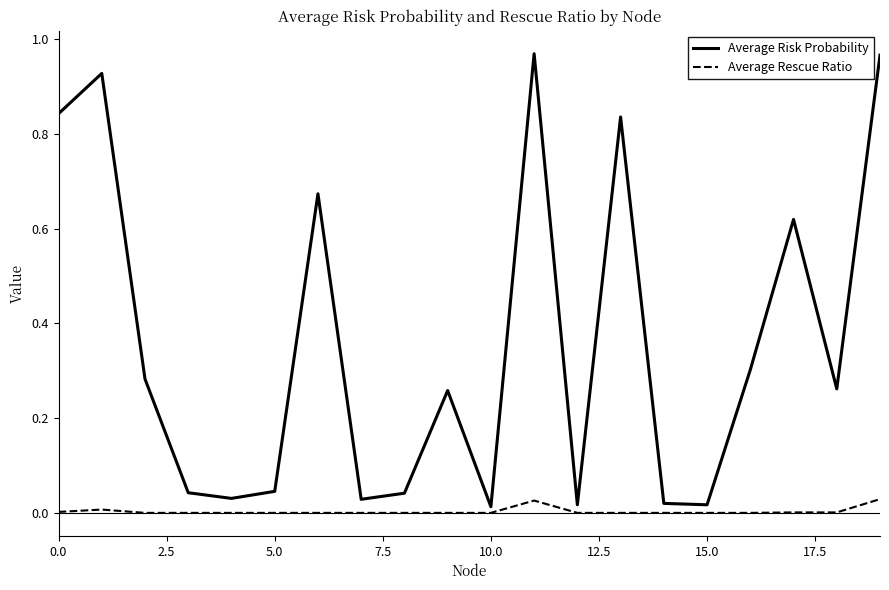

At how many categories does at least one series exceed 0?

20